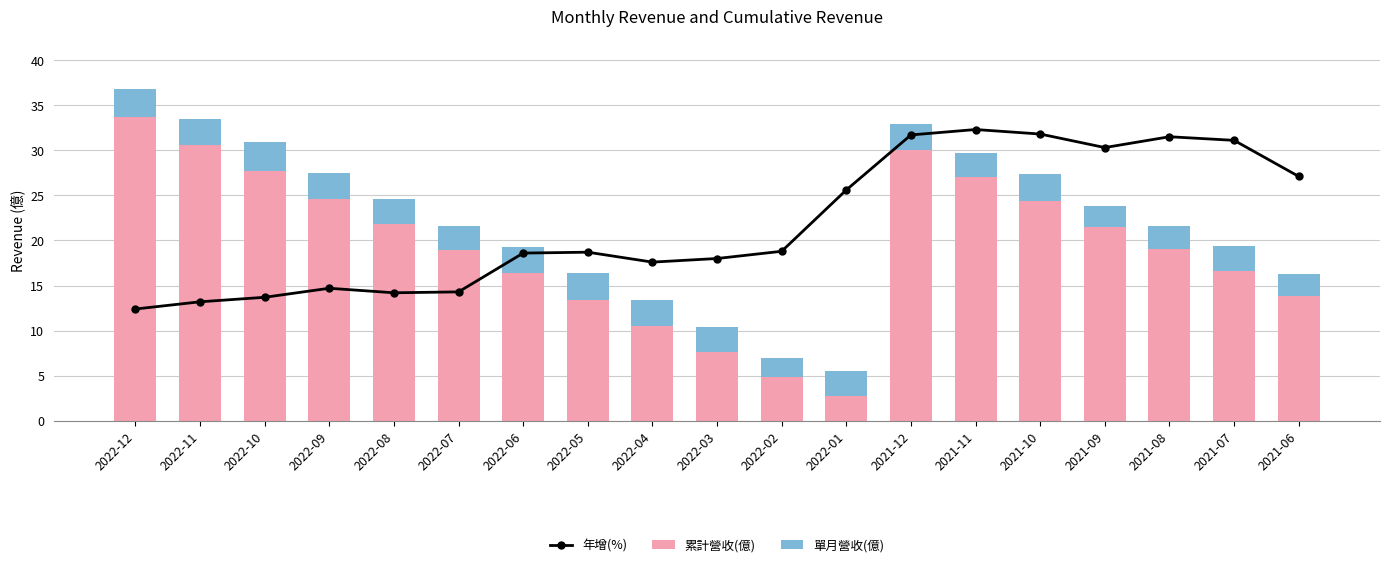

Between 2022-01 and 2021-07, which is larger?

2021-07